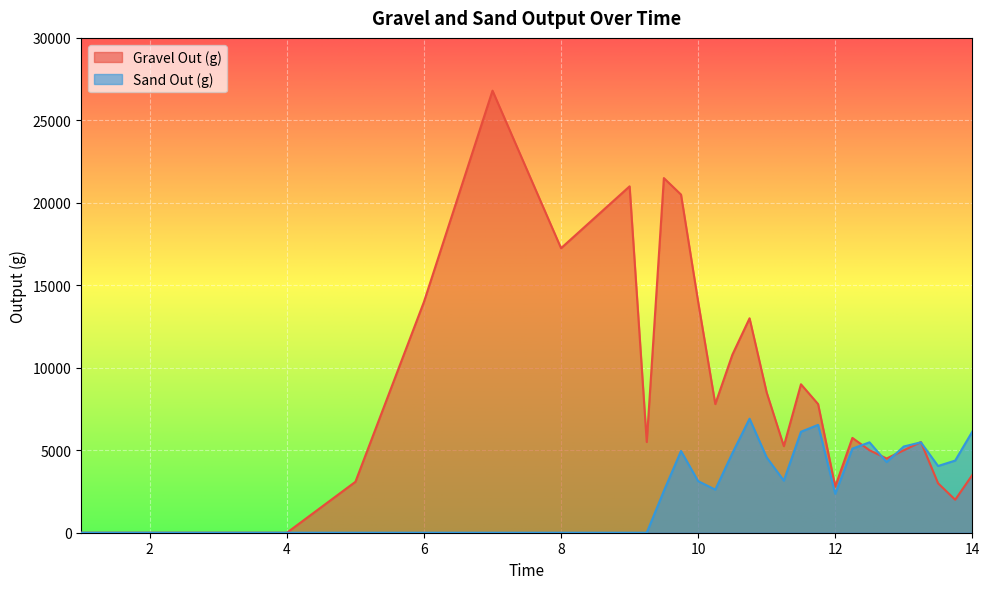

What is the difference between the Sand Out (g) values at 13.0 and 12.75?

945